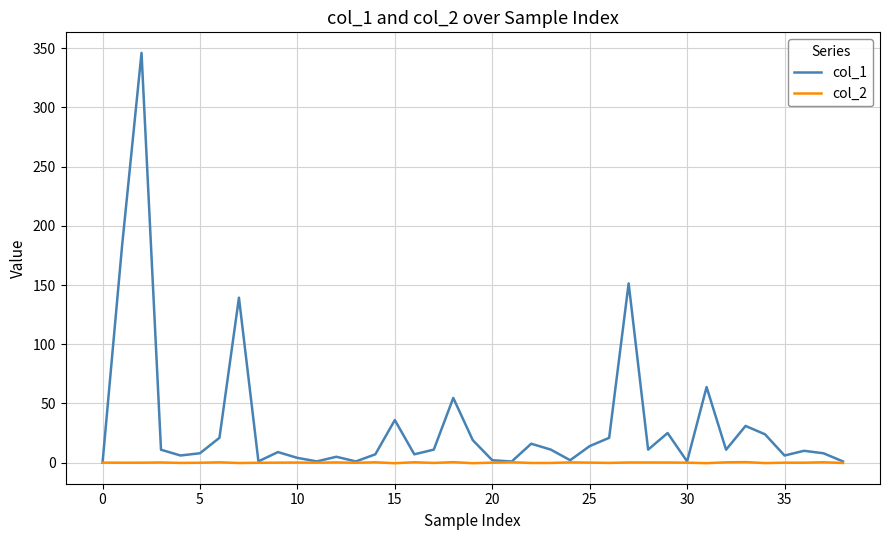

Does the chart display data point markers on the line(s)?

No